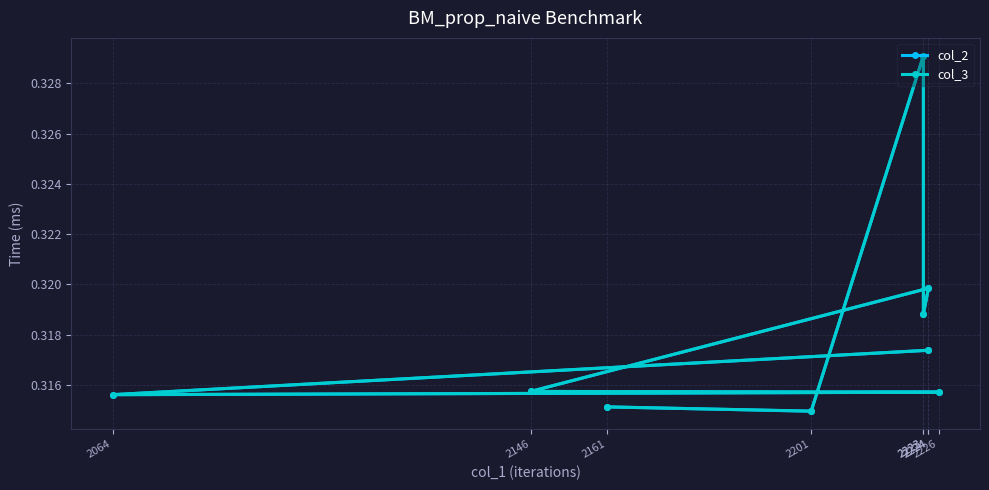

Where do col_3 and col_2 first cross each other?

2161 and 2201